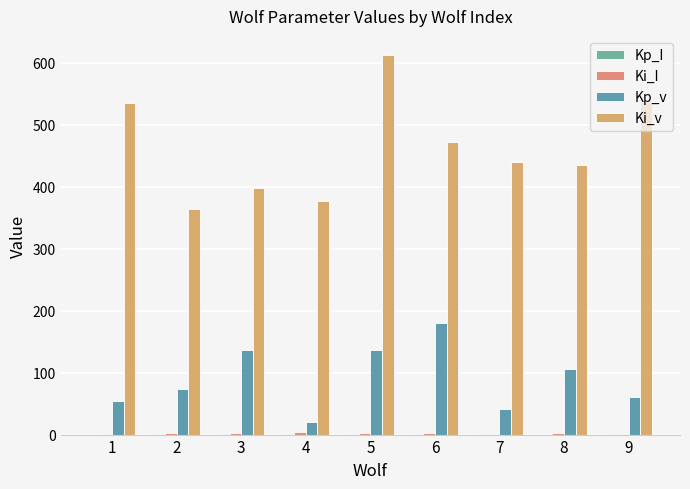

What is the average value of the Kp_v series?

89.8